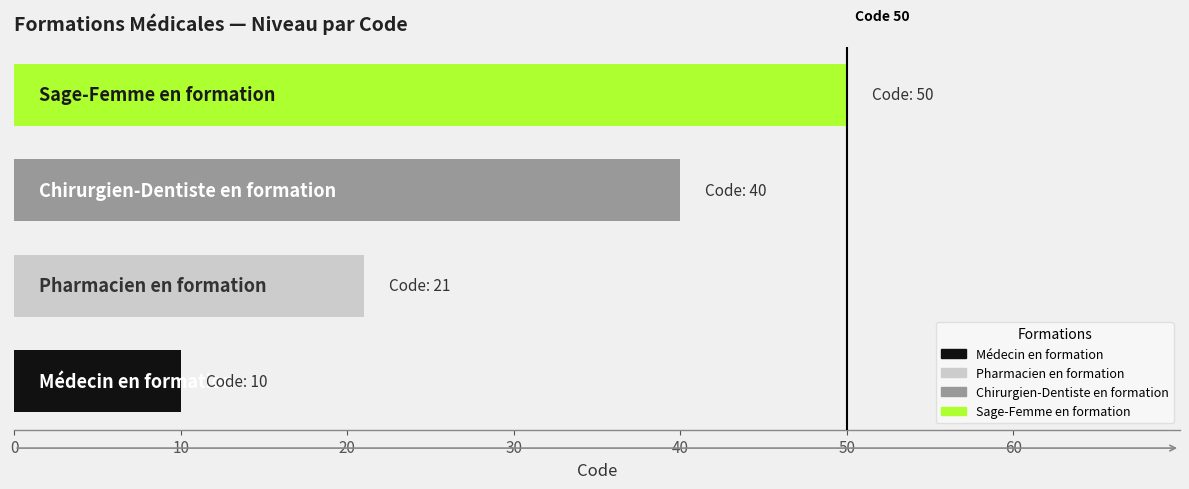

What is the smallest value displayed?

10